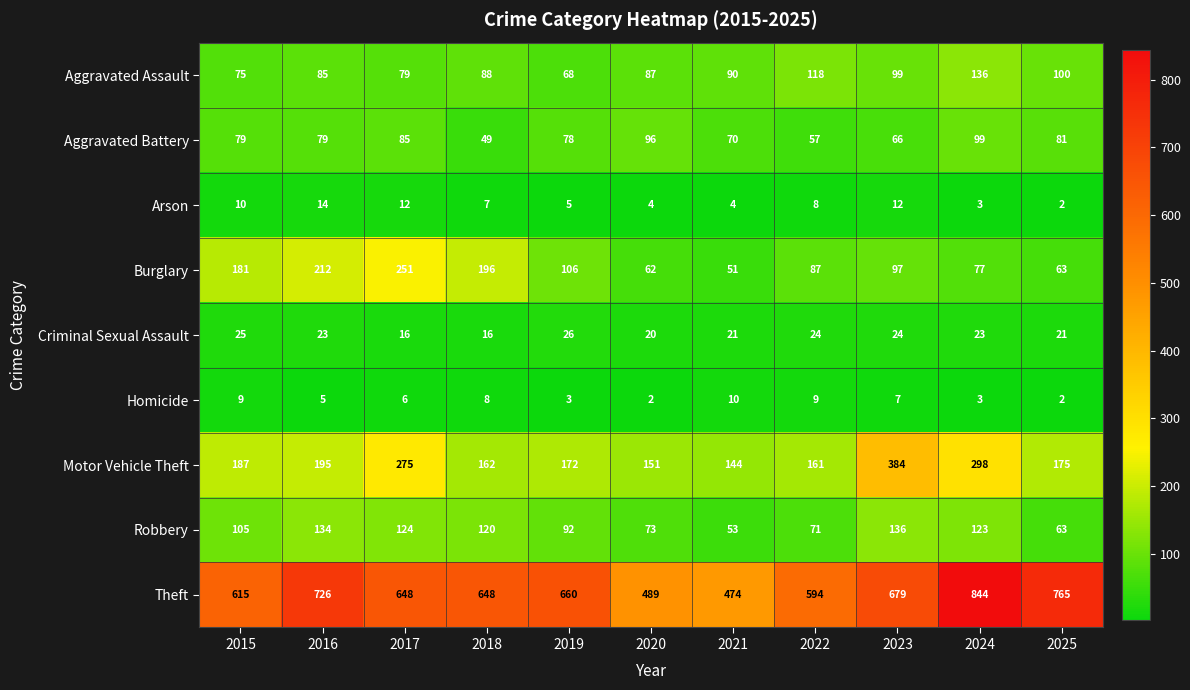

Which series changed the most between 2016 and 2023?

Motor Vehicle Theft